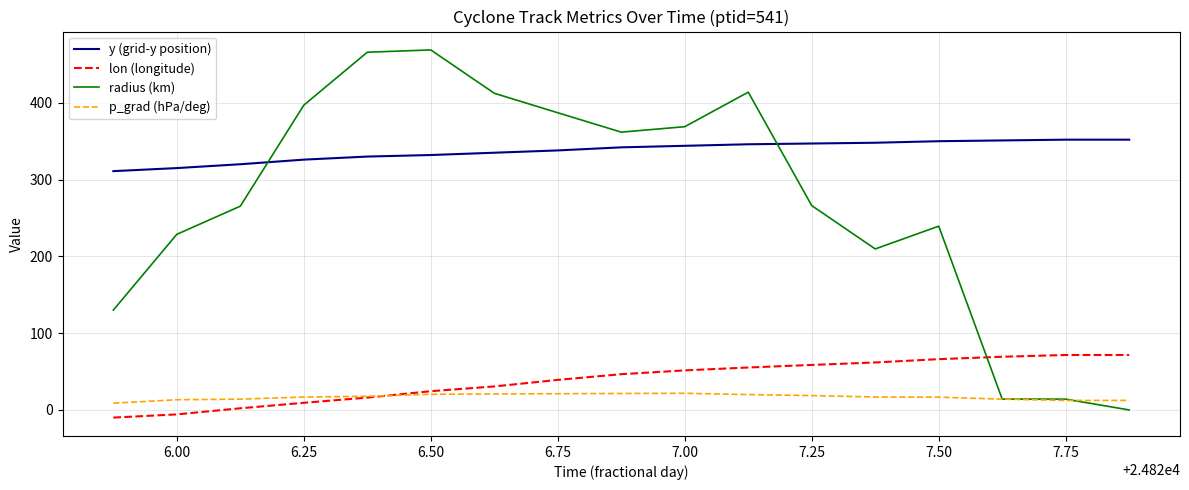

Rank the series by their maximum value, from lowest to highest.

p_grad (hPa/deg), lon (longitude), y (grid-y position), radius (km)